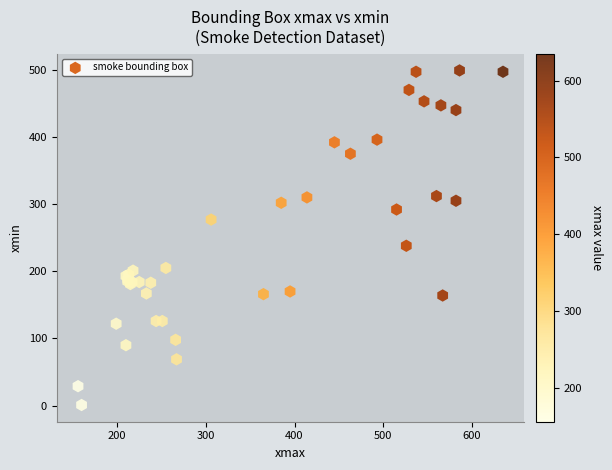

What Y value in the scatter plot is closest to 250?

238